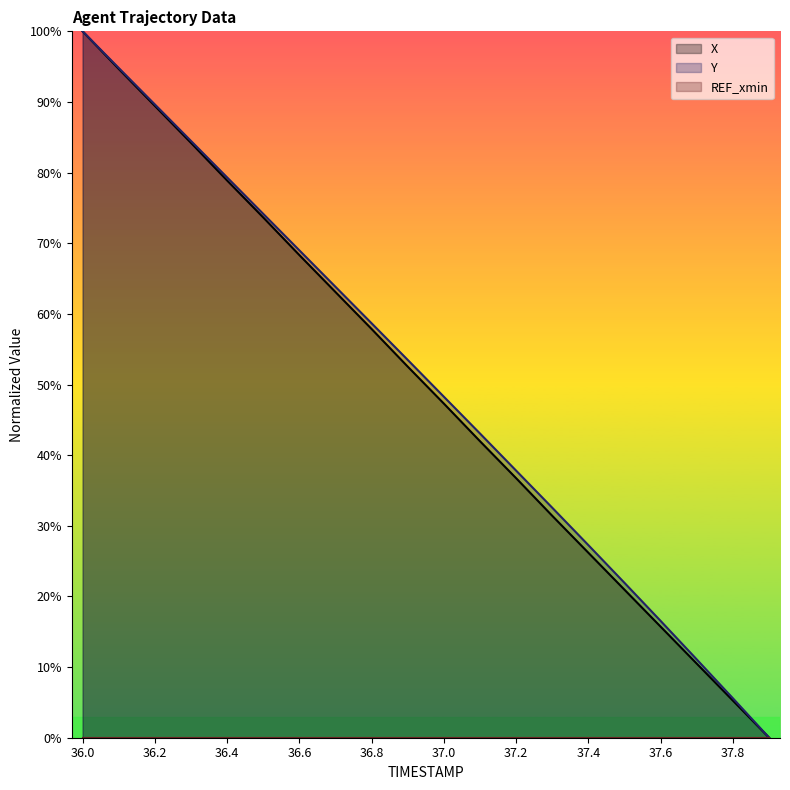

At which category does the chart reach its peak across all series?

36.0